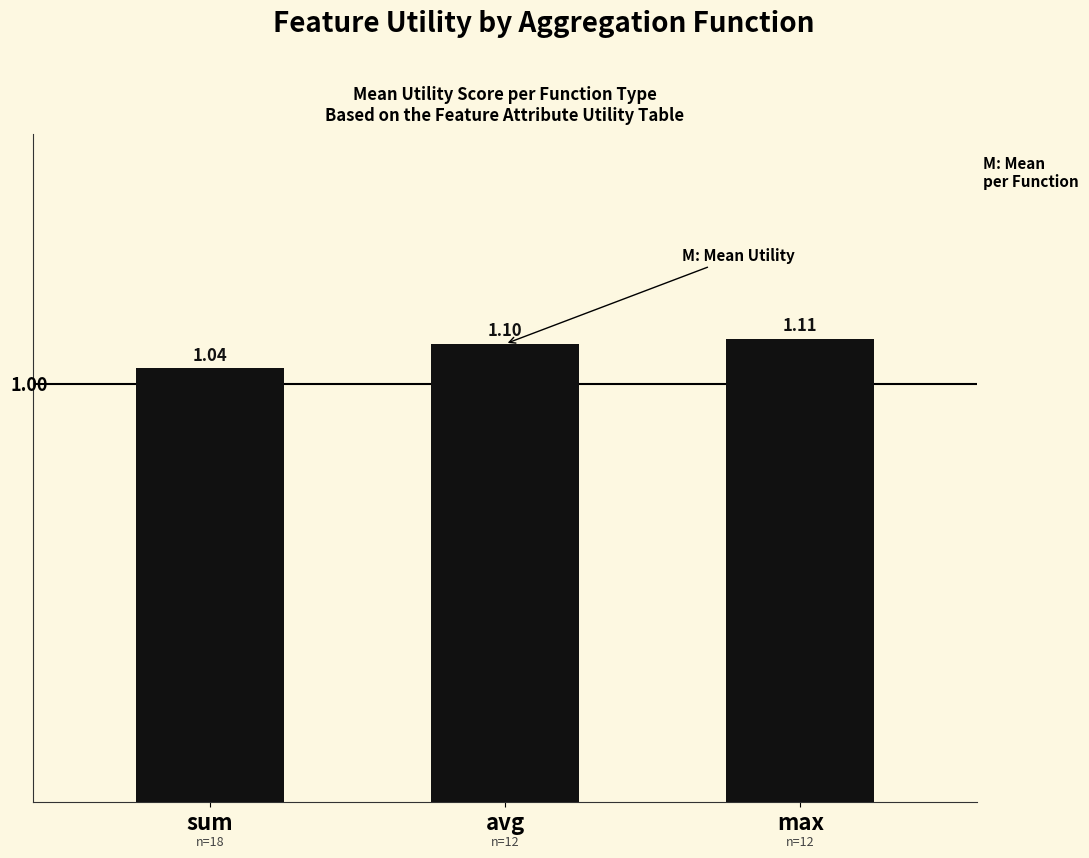

Are the bars grouped side by side (vs. stacked)?

No